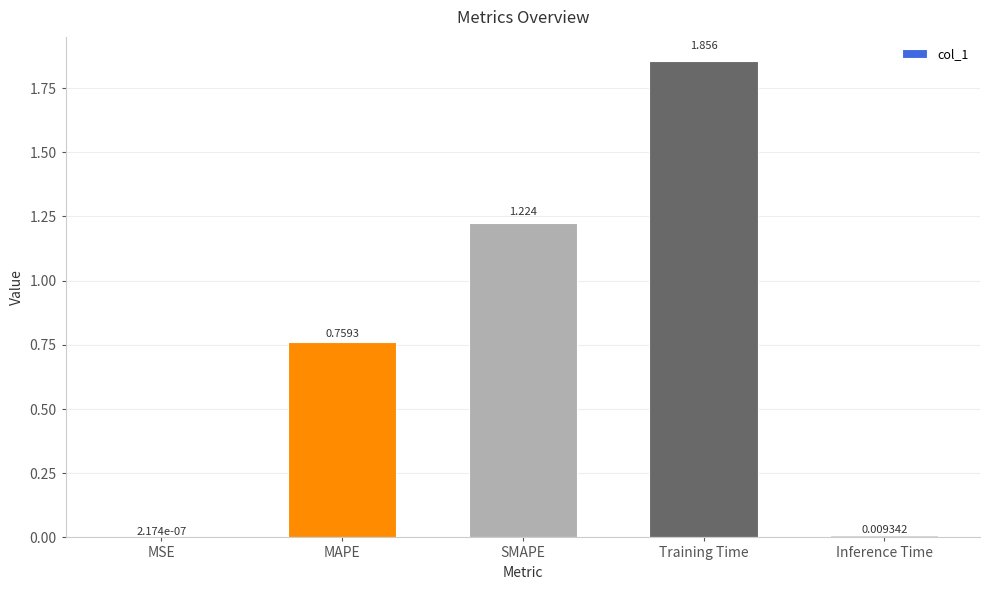

At which category does the chart reach its peak across all series?

Training Time